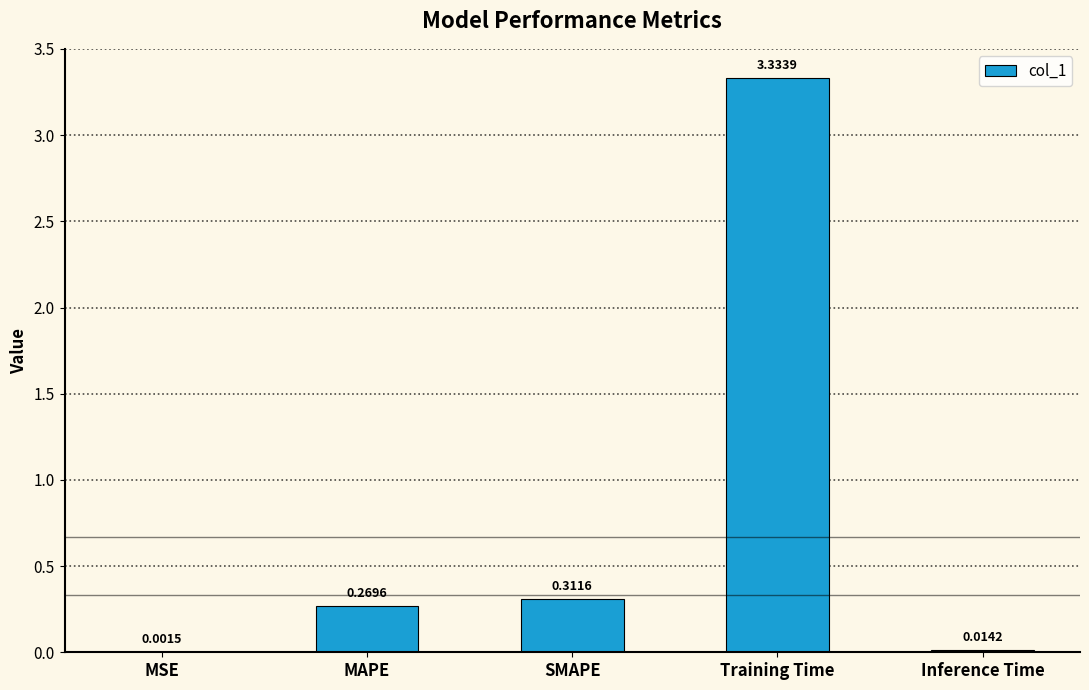

What is the average value?

0.8